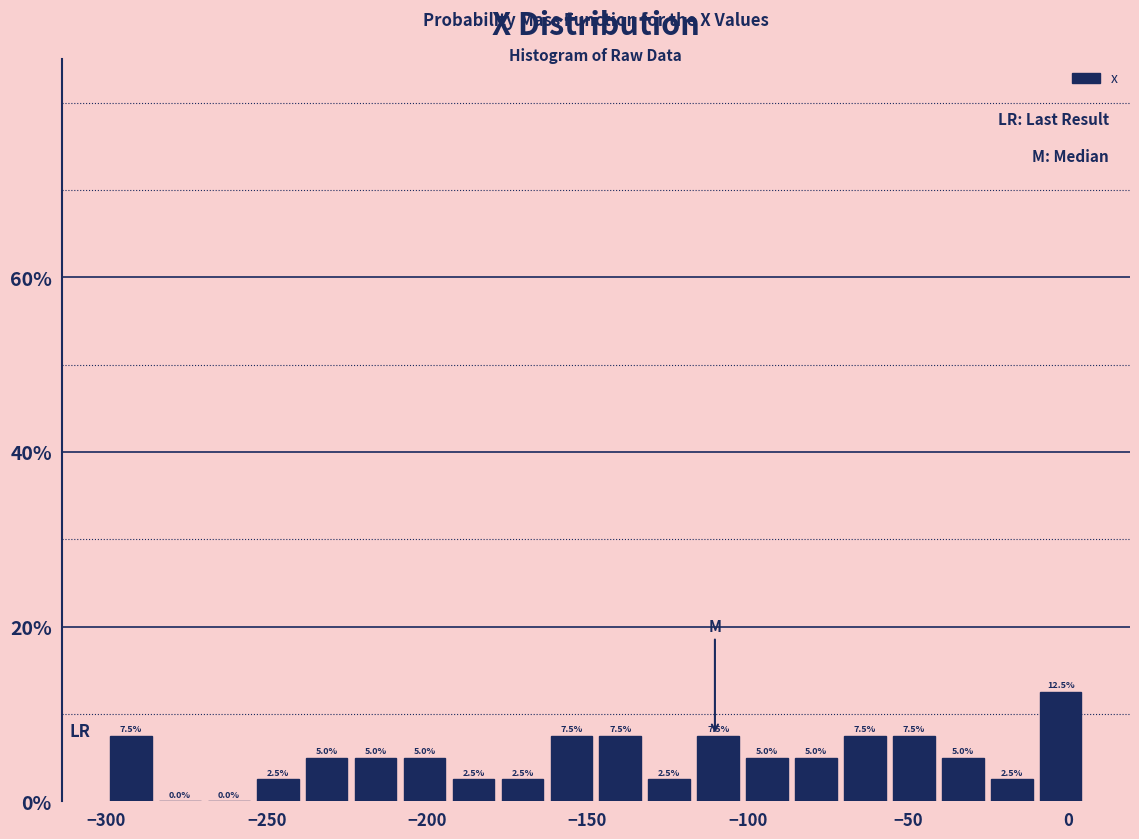

Around what value on the x-axis is the tallest bar? Give the approximate position of its centre, as read against the axis.

0